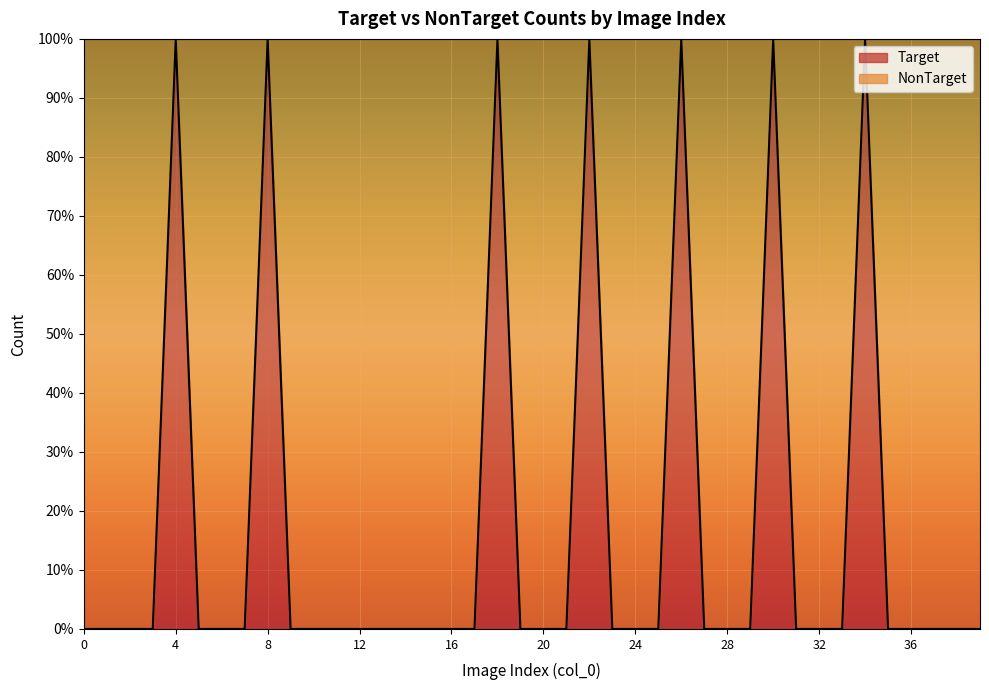

Reading left to right, transcribe all the data shown in this chart.

0=0	1=0	2=0	3=0	4=1	5=0	6=0	7=0	8=1	9=0	10=0	11=0	12=0	13=0	14=0	15=0	16=0	17=0	18=1	19=0	20=0	21=0	22=1	23=0	24=0	25=0	26=1	27=0	28=0	29=0	30=1	31=0	32=0	33=0	34=1	35=0	36=0	37=0	38=0	39=0